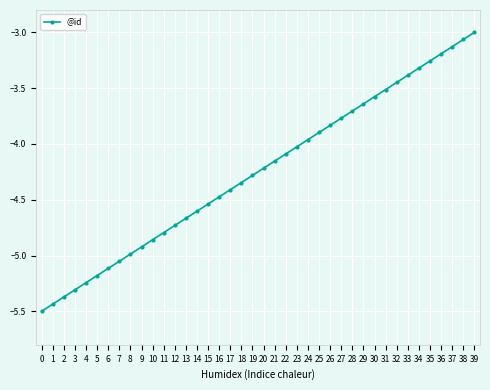

True or false: the data shows -1.9 at 16.

False